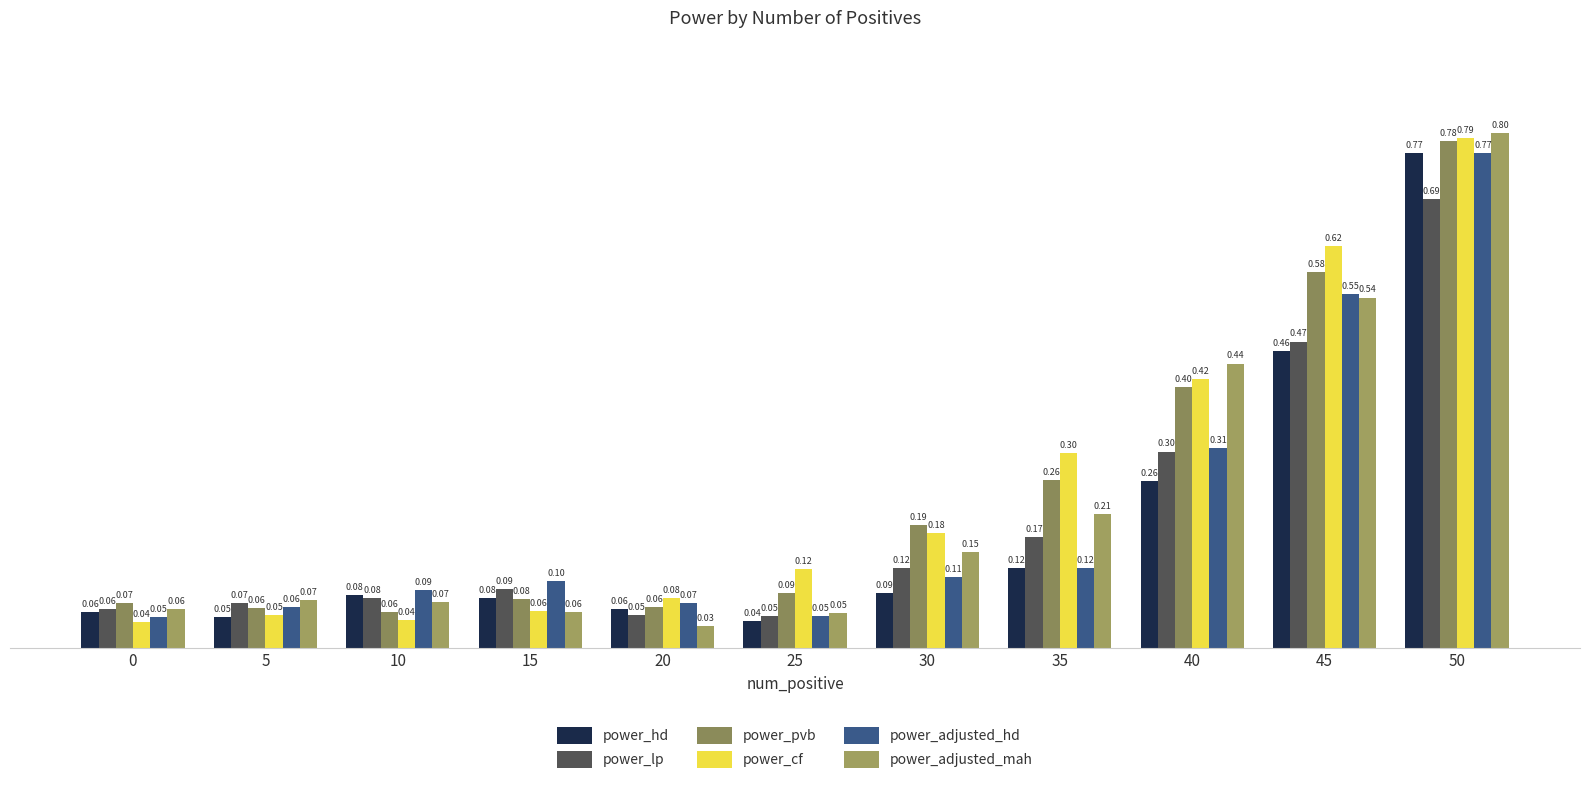

What are all the series names shown in the legend?

power_hd, power_lp, power_pvb, power_cf, power_adjusted_hd, power_adjusted_mah